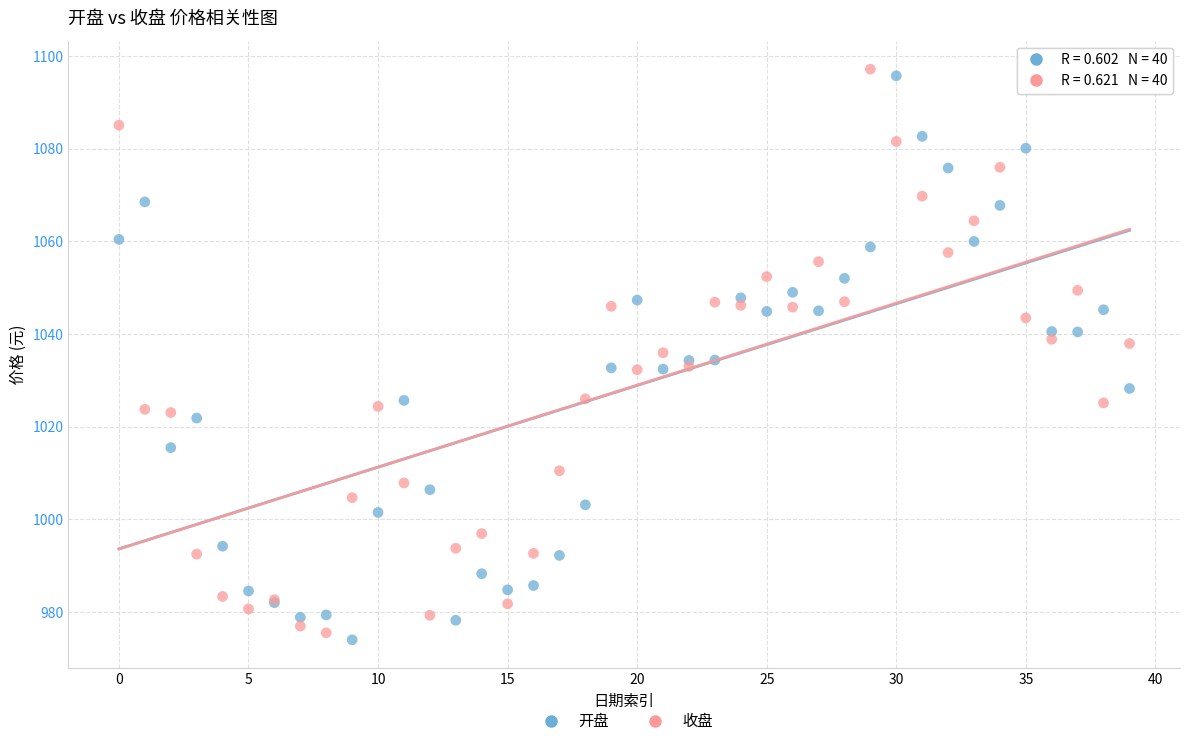

What are all the series names shown in the legend?

开盘, 收盘